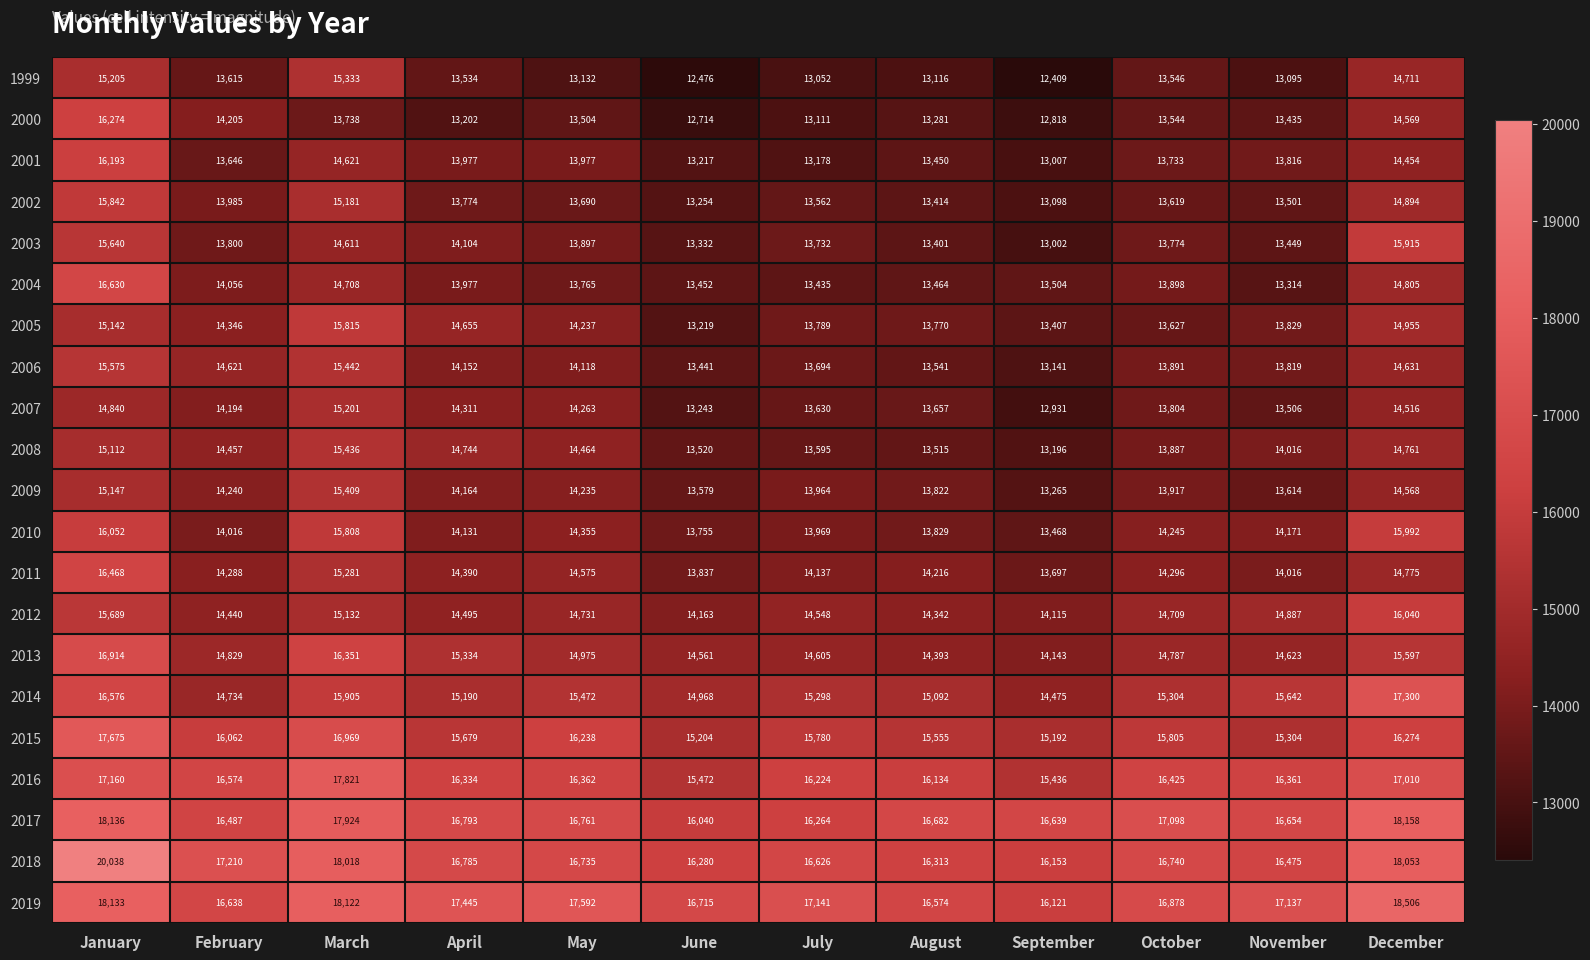

List the series in order of their peak value, highest first.

2018, 2019, 2017, 2016, 2015, 2014, 2013, 2004, 2011, 2000, 2001, 2010, 2012, 2003, 2002, 2005, 2006, 2008, 2009, 1999, 2007